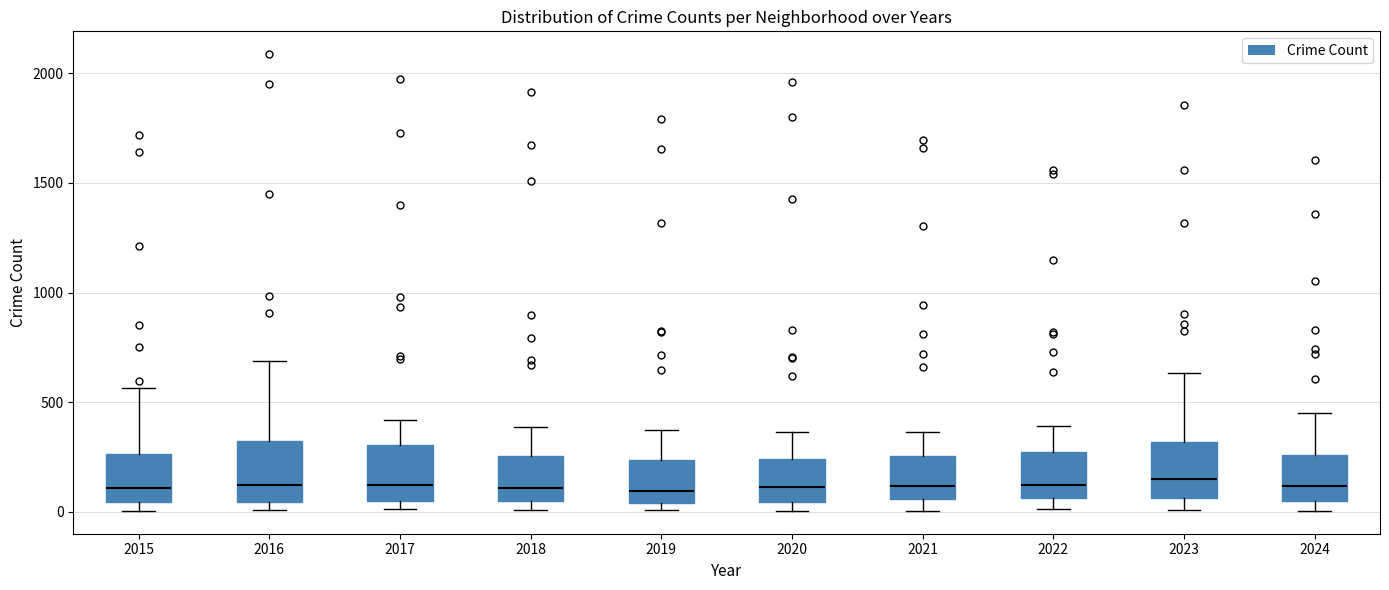

Reading left to right, read every box against the y-axis: the position of its median line, the range the box covers, and the ends of its whiskers. The values are not printed on the chart, so give them approximately, as read against the axis.

2015: median 100, box 50 to 250, whiskers 0 to 550
2016: median 150, box 50 to 300, whiskers 0 to 700
2017: median 100, box 50 to 300, whiskers 0 to 400
2018: median 100, box 50 to 250, whiskers 0 to 400
2019: median 100, box 50 to 250, whiskers 0 to 400
2020: median 100, box 50 to 250, whiskers 0 to 350
2021: median 100, box 50 to 250, whiskers 0 to 350
2022: median 100, box 50 to 250, whiskers 0 to 400
2023: median 150, box 50 to 300, whiskers 0 to 650
2024: median 100, box 50 to 250, whiskers 0 to 450